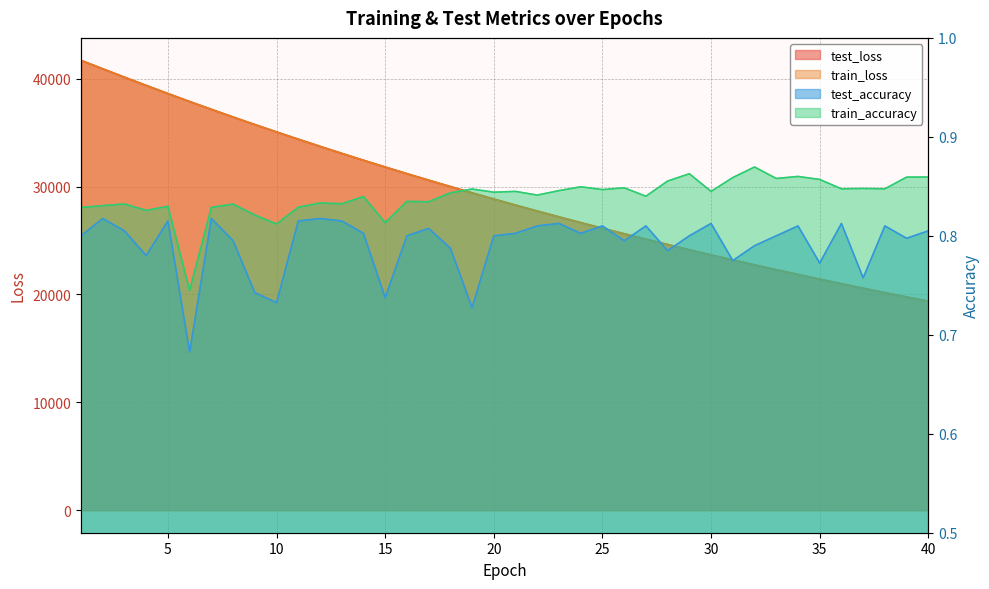

How many test_accuracy values are between 0 and 1?

40